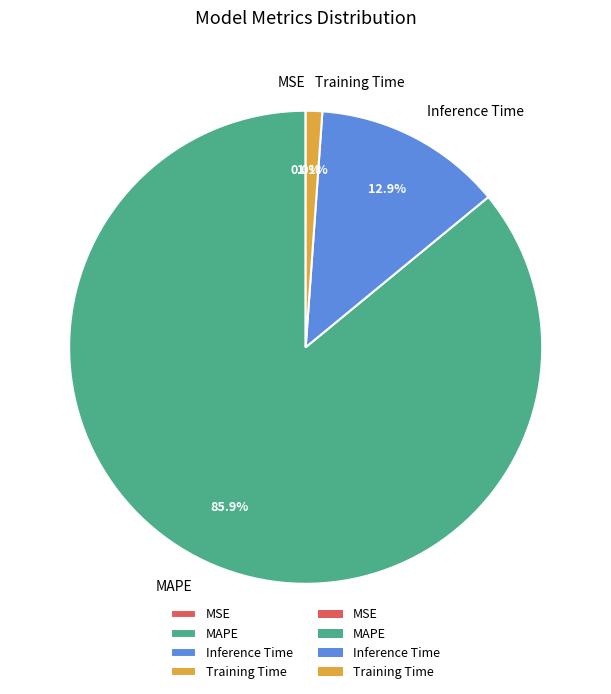

What percentage is NOT represented by Training Time?

98.9%